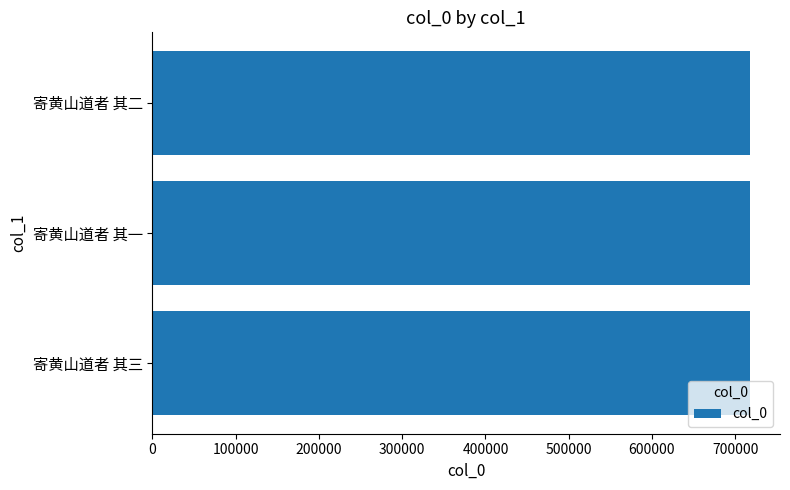

How many values are between 717853 and 717855?

3